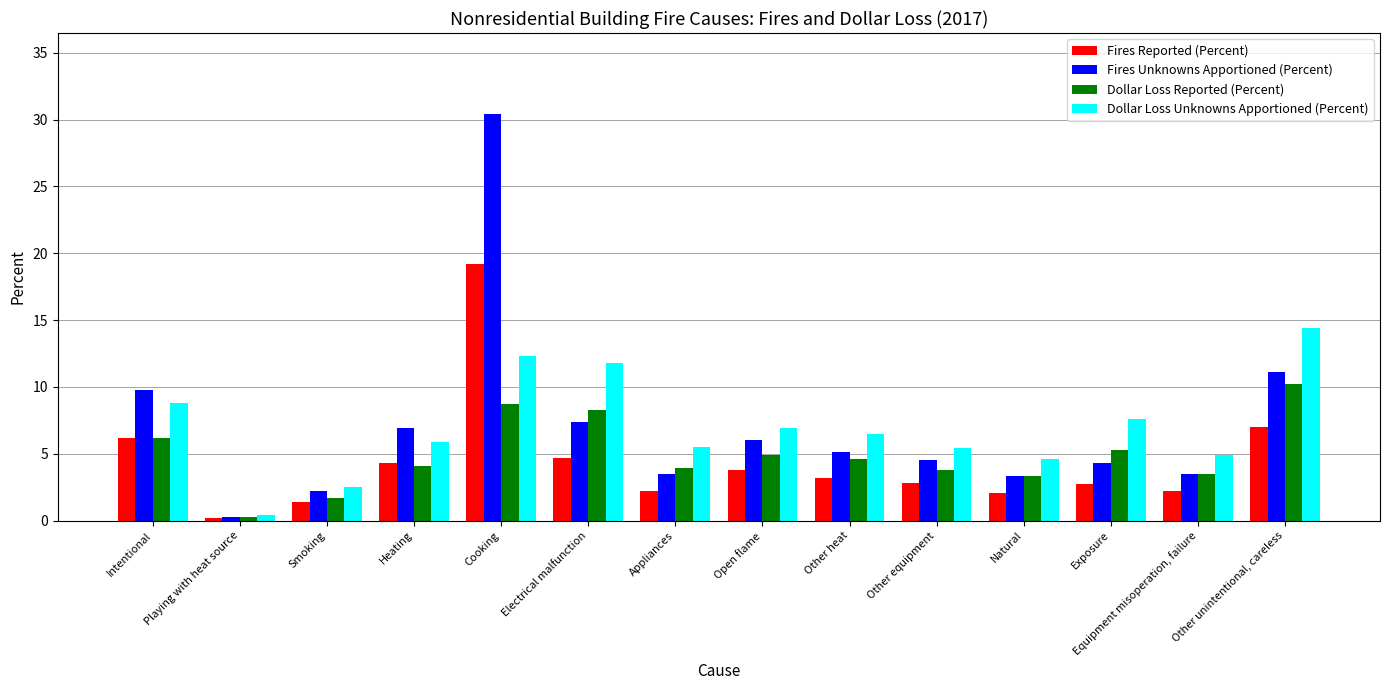

What is the difference between the Fires Reported (Percent) values at Electrical malfunction and Other equipment?

1.9